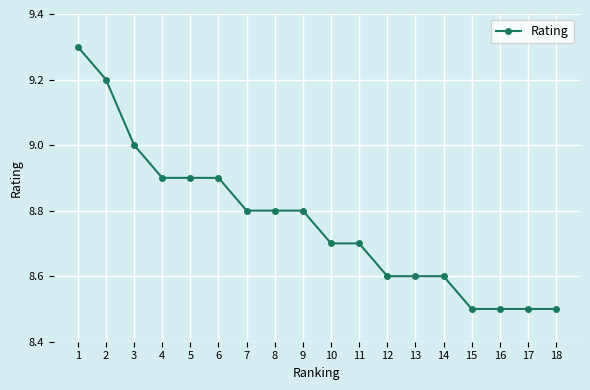

What is the average value?

8.8